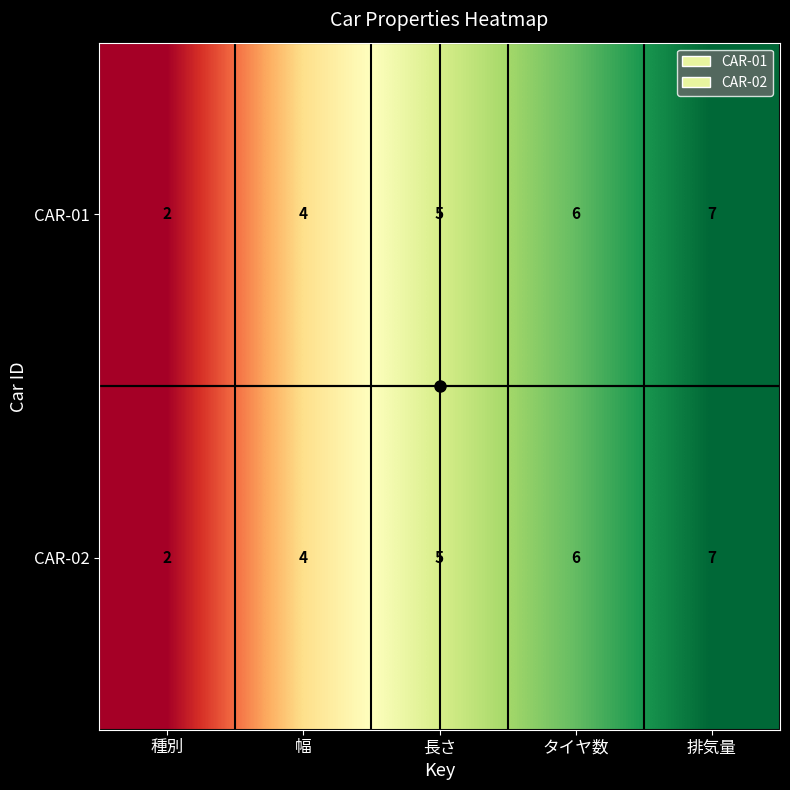

Rank the categories by CAR-01 value from lowest to highest.

種別, 幅, 長さ, タイヤ数, 排気量